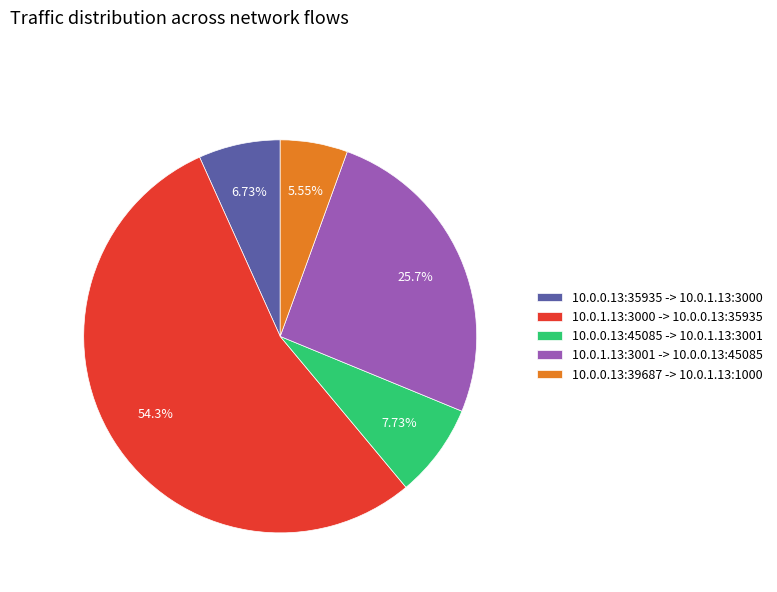

Is it true that 10.0.0.13:35935 -> 10.0.1.13:3000 is 7% of the pie?

True